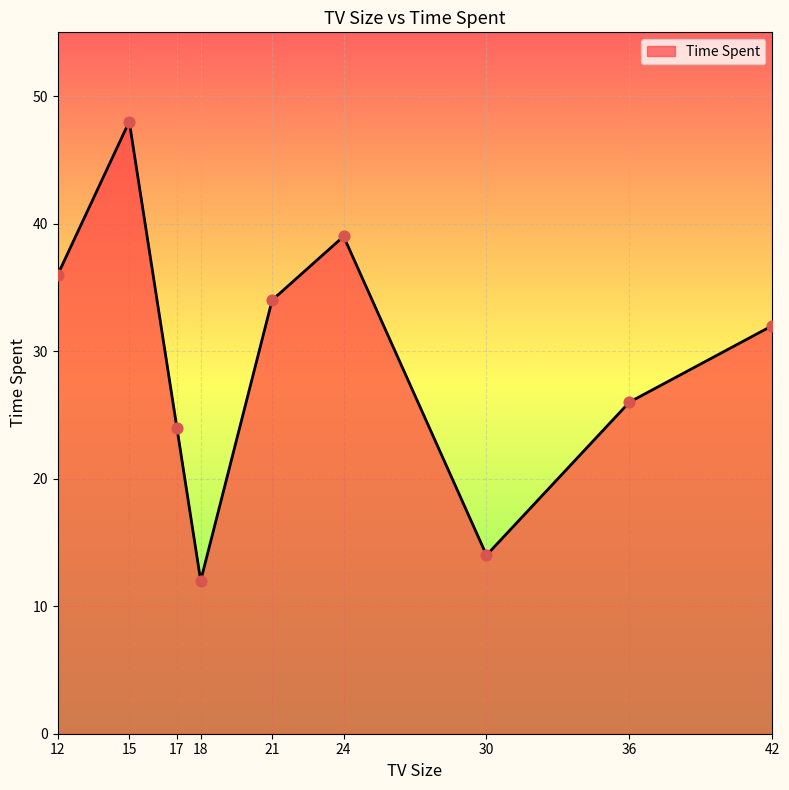

Which has a higher value, 36 or 42?

42